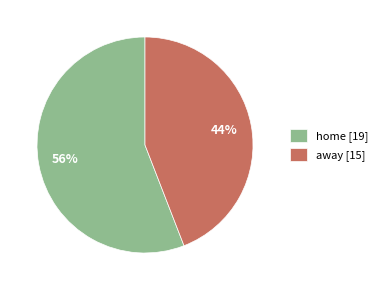

Does home account for over 50% of the chart?

Yes